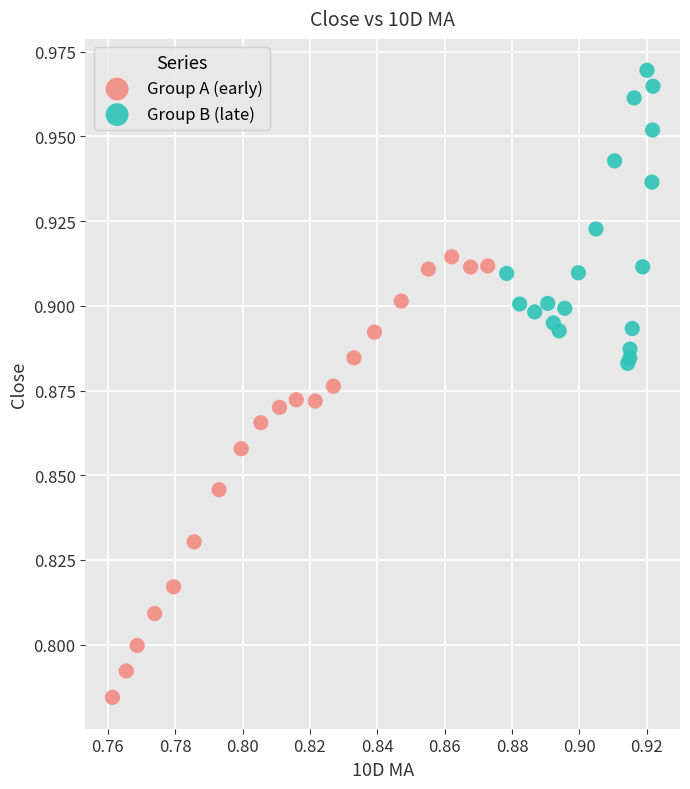

Which series has the largest Y range (max minus min)?

Group A (early)